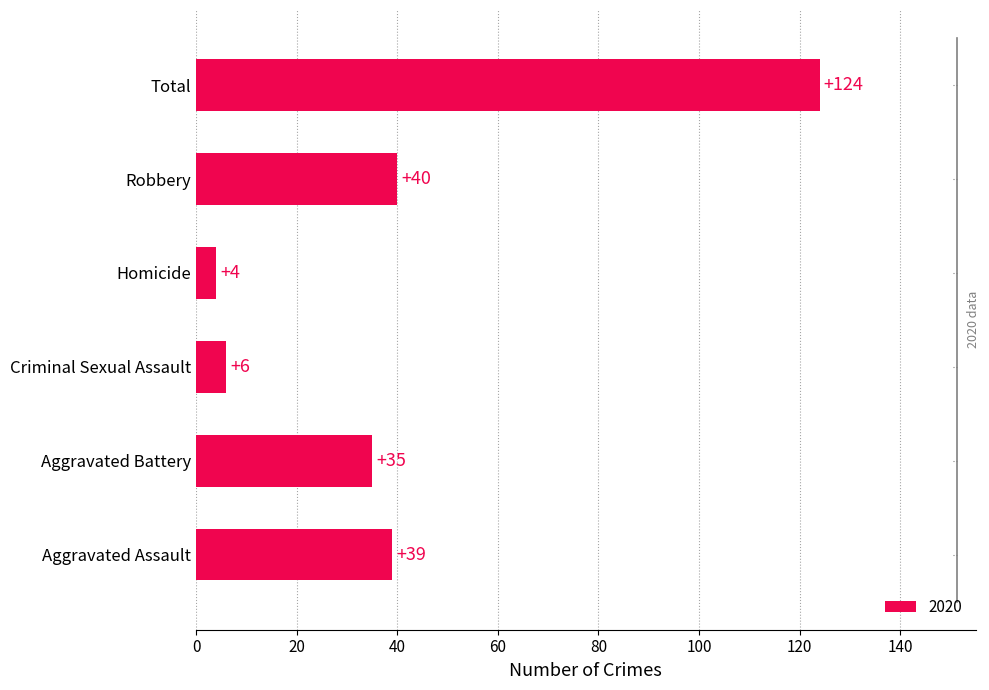

How many distinct data groups are displayed?

1